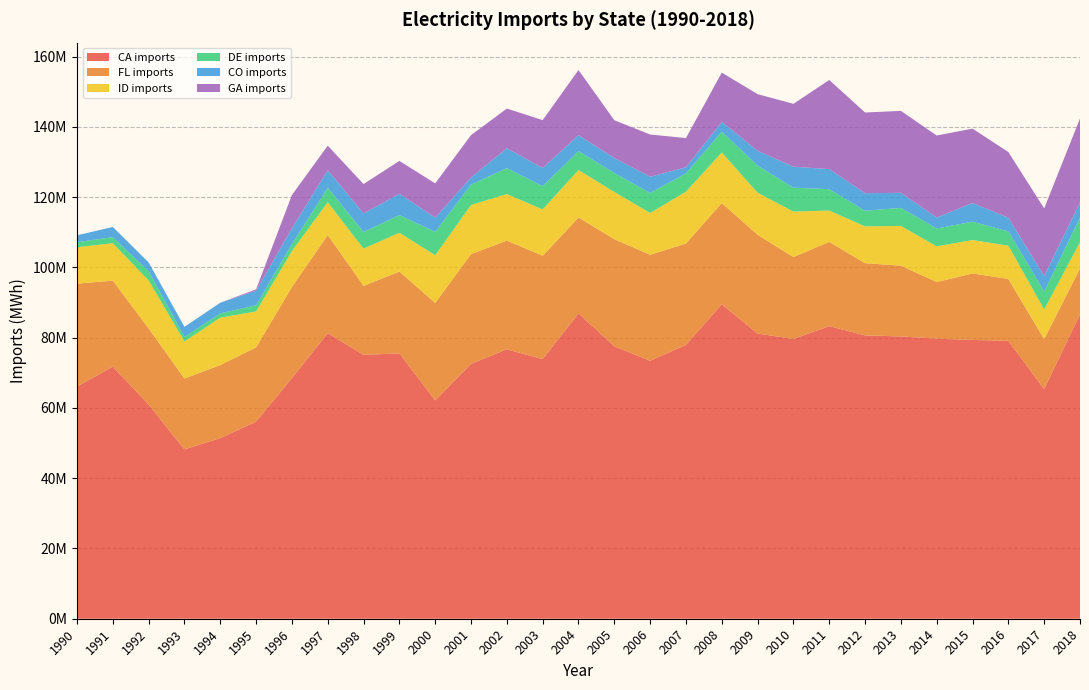

Reading left to right, extract all data points from this chart.

CA imports: 66087034	71767013	60974474	48214715	51419244	56119146	68517774	81298045	75113861	75539862	62164770	72558322	76698186	73900695	86931066	77562381	73427499	77964366	89521954	81178433	79646642	83293067	80660537	80363665	79719494	79365599	79120785	65379515	86659837
FL imports: 29300599	24490120	21659866	20166689	20796253	21123877	25934642	27941977	19643197	23299324	27751457	31233565	30936022	29423864	27284768	30494258	30184830	28855311	28820791	28117427	23308564	23985137	20558679	20153632	16134883	18931178	17608064	14212881	13061875
ID imports: 10371225	10639243	13664637	10558104	13501333	10237665	10206554	9340466	10602499	11048092	13563780	14000508	13253995	13200483	13542316	13442088	11900761	14772204	14412979	11974571	12957418	8919739	10479692	11304730	10155326	9514335	9472828	8453579	7496834
DE imports: 1439359	1722465	2617901	1259359	1199618	1750671	1975272	4122987	4715811	5013373	6652703	5785576	7375846	6636522	5348772	5391074	5674757	5184363	5877137	7723439	6799157	6084938	4441032	5141182	5092542	5206431	4067241	5096960	6922855
CO imports: 1950402	2911151	2514313	2892441	3044441	4136272	4505771	4982139	5320256	6092539	4053818	2044335	5681503	5148171	4548577	4268874	4637397	1726737	2805490	4222317	5976958	5716900	5006750	4271592	3110756	5322535	3896013	4410156	4360848
GA imports: 0	0	0	0	0	402067	9479853	6978930	8350336	9330599	9747182	12047226	11280078	13628955	18538738	10752011	12020046	8327167	14025574	16116262	17886922	25369501	22961660	23337561	23346370	21172896	18681619	19260631	23887860